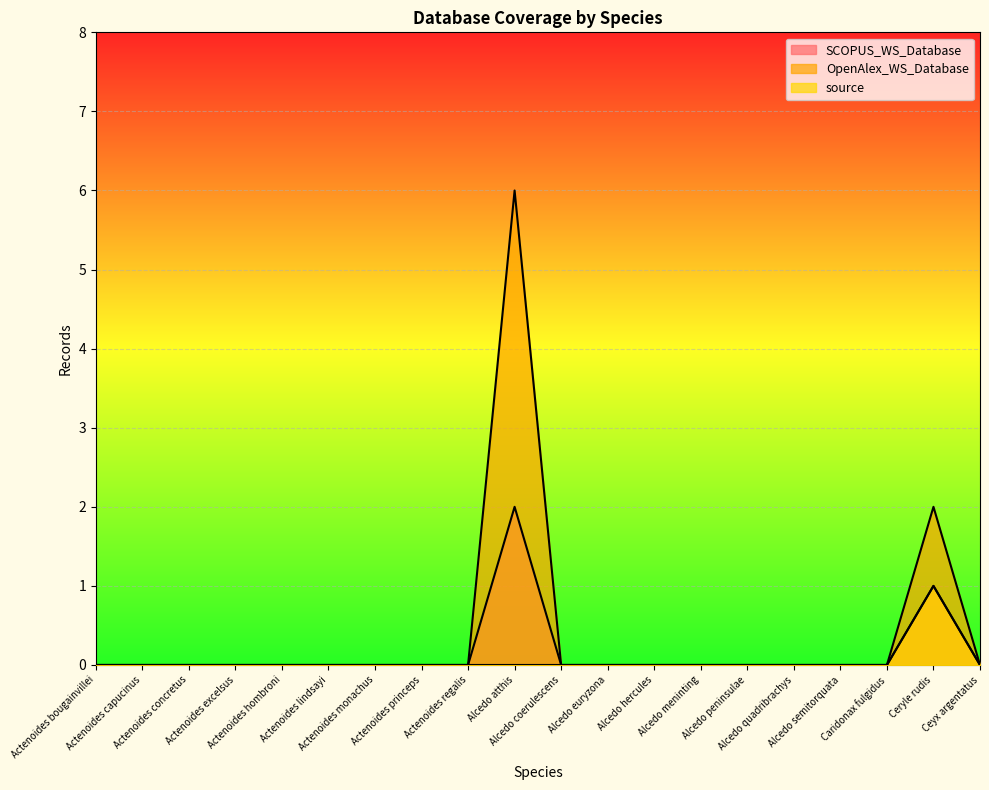

True or false: SCOPUS_WS_Database and source cross at least once.

False